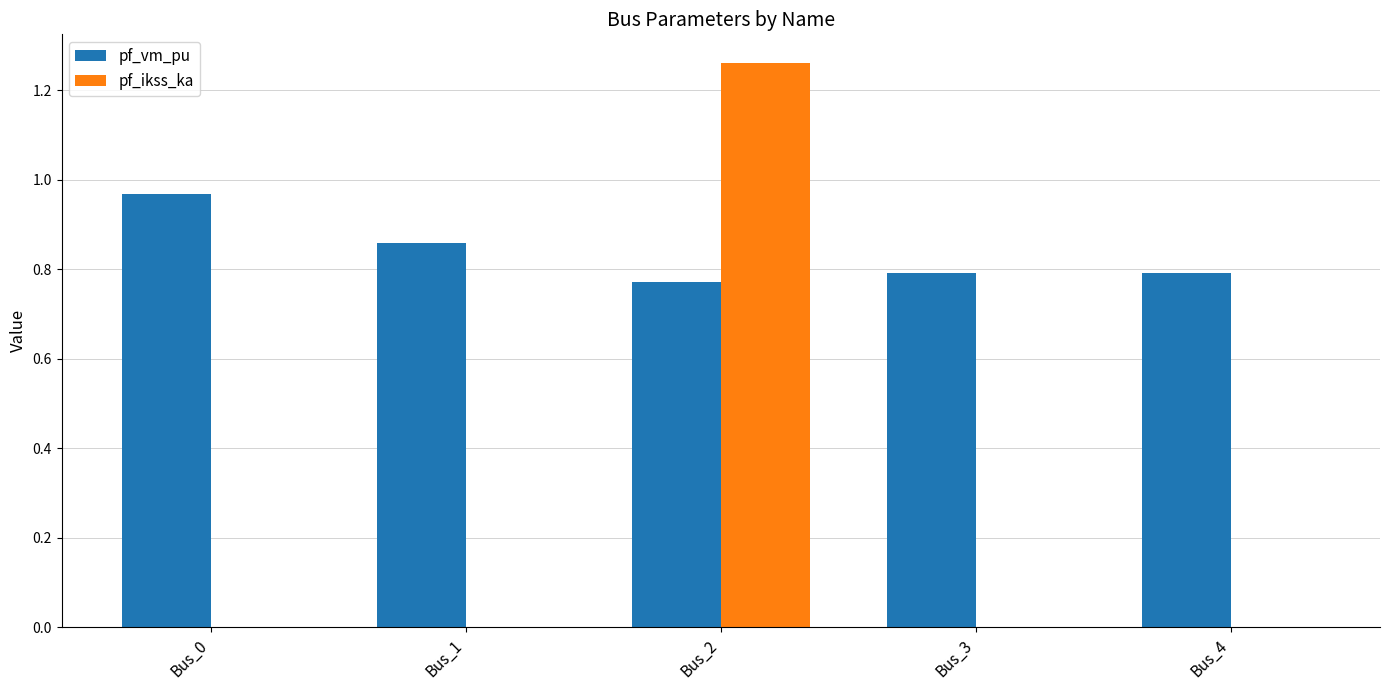

Between Bus_2 and Bus_3, which series saw the biggest shift?

pf_ikss_ka